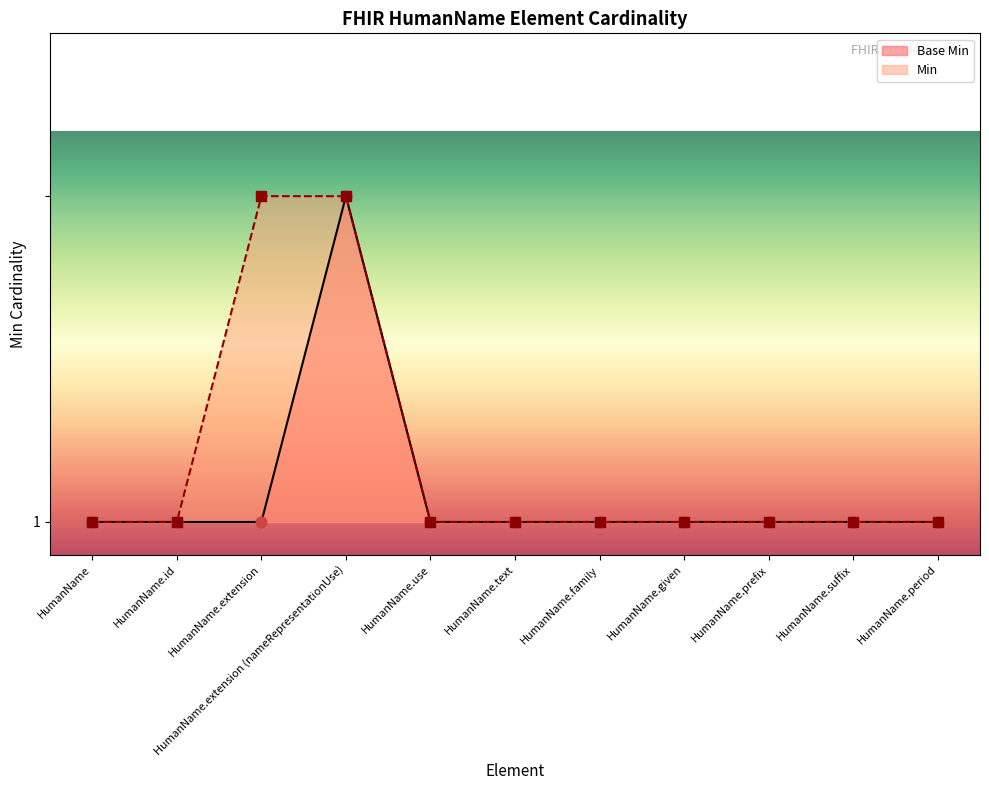

Between HumanName.id and HumanName.given, which is larger?

HumanName.id